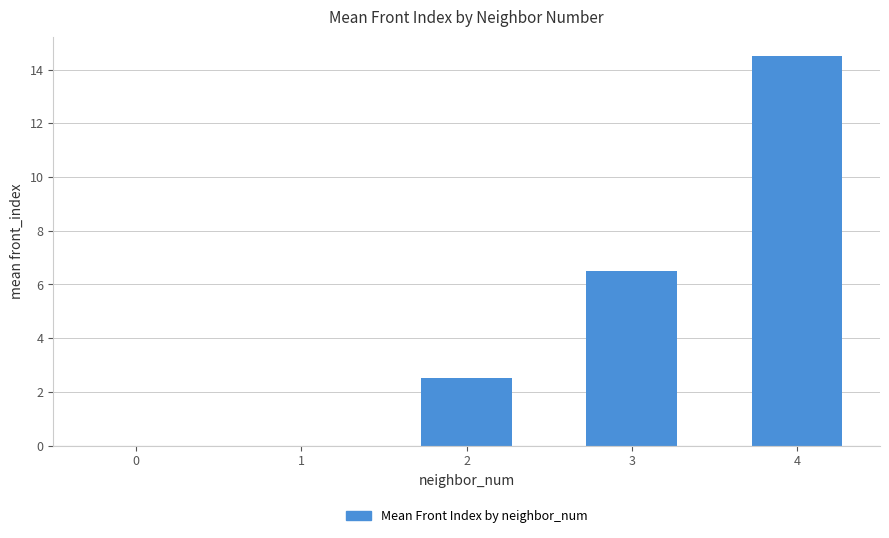

True or false: the data shows 10.1 at 1.

False